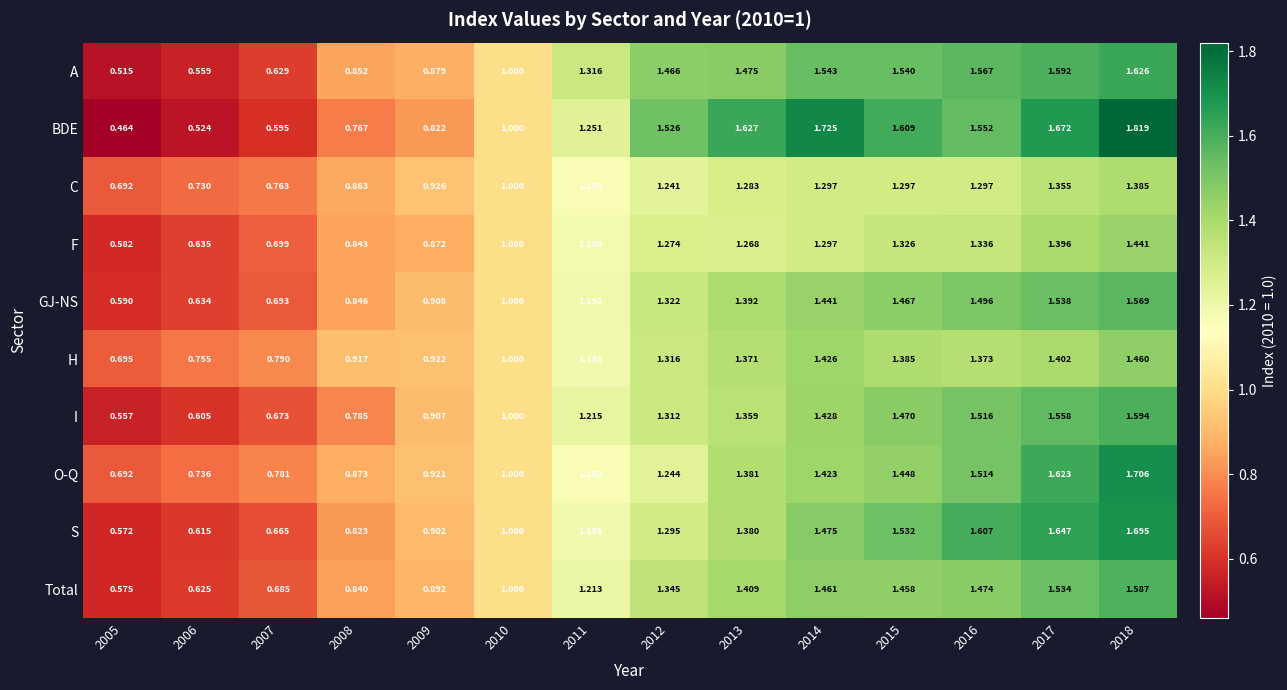

At which category is the sum across all series the highest?

2018